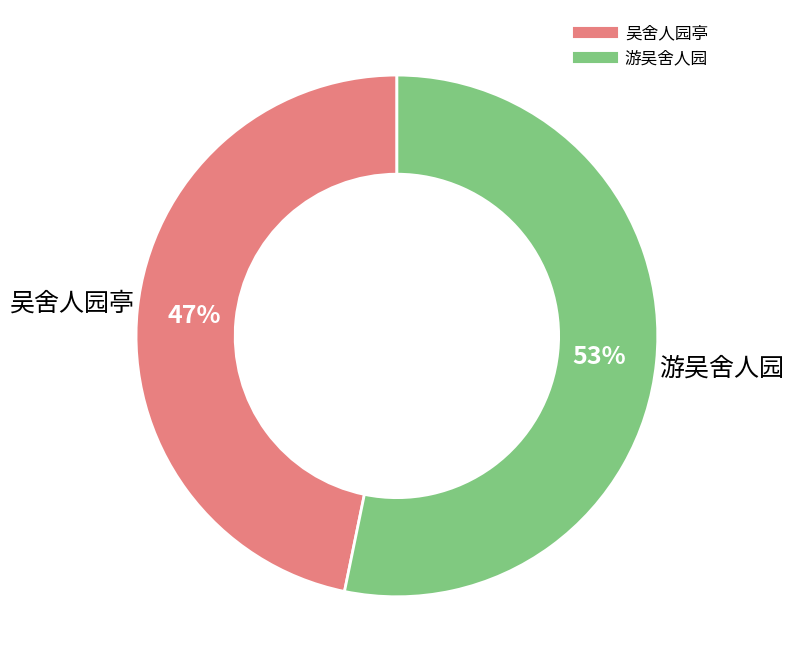

Which category has the biggest portion of the pie?

游吴舍人园